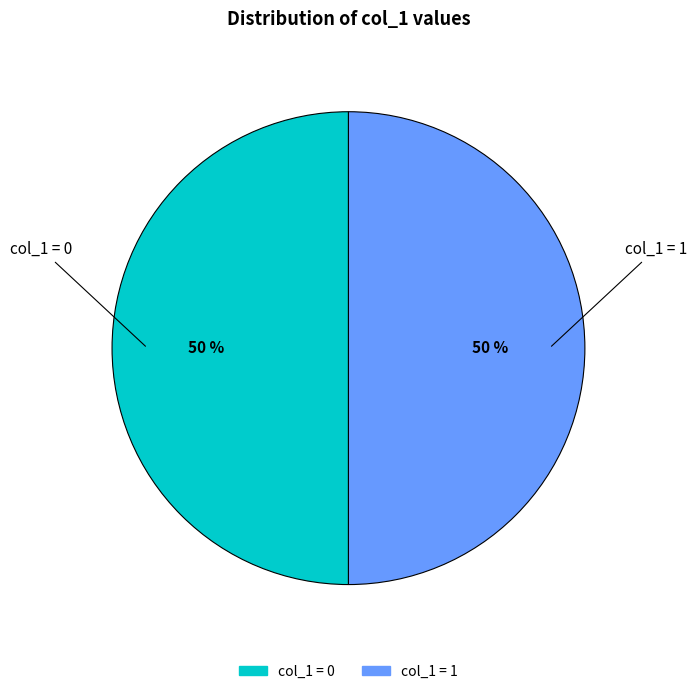

How many slices are in this pie chart?

2